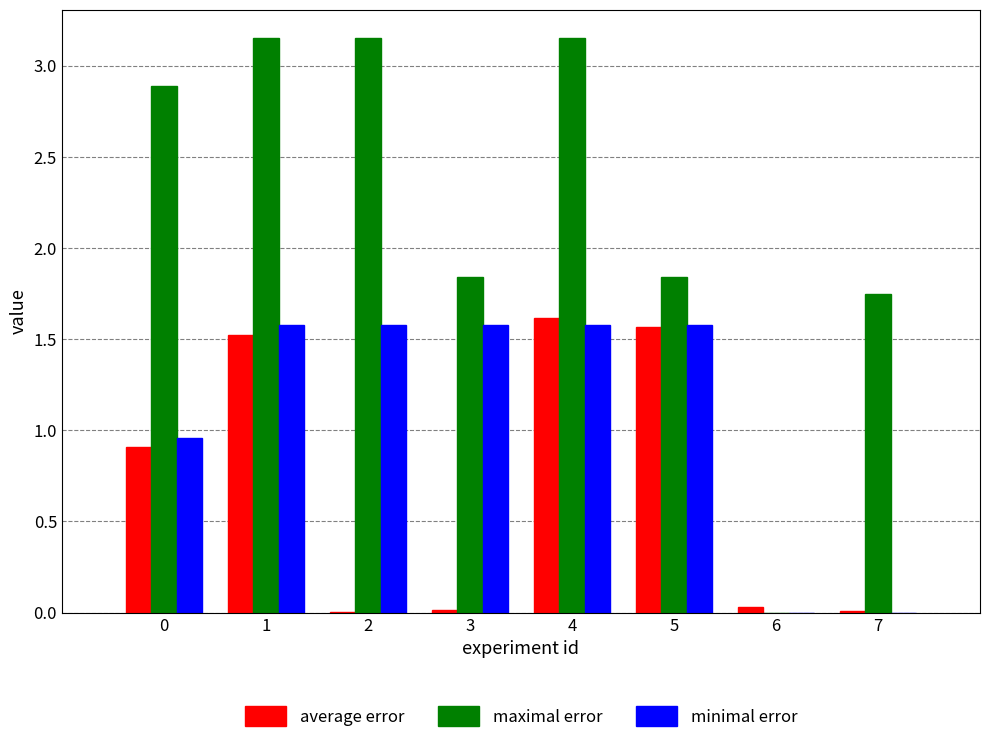

The maximal error series shows -1.4 at 6. True or false?

False